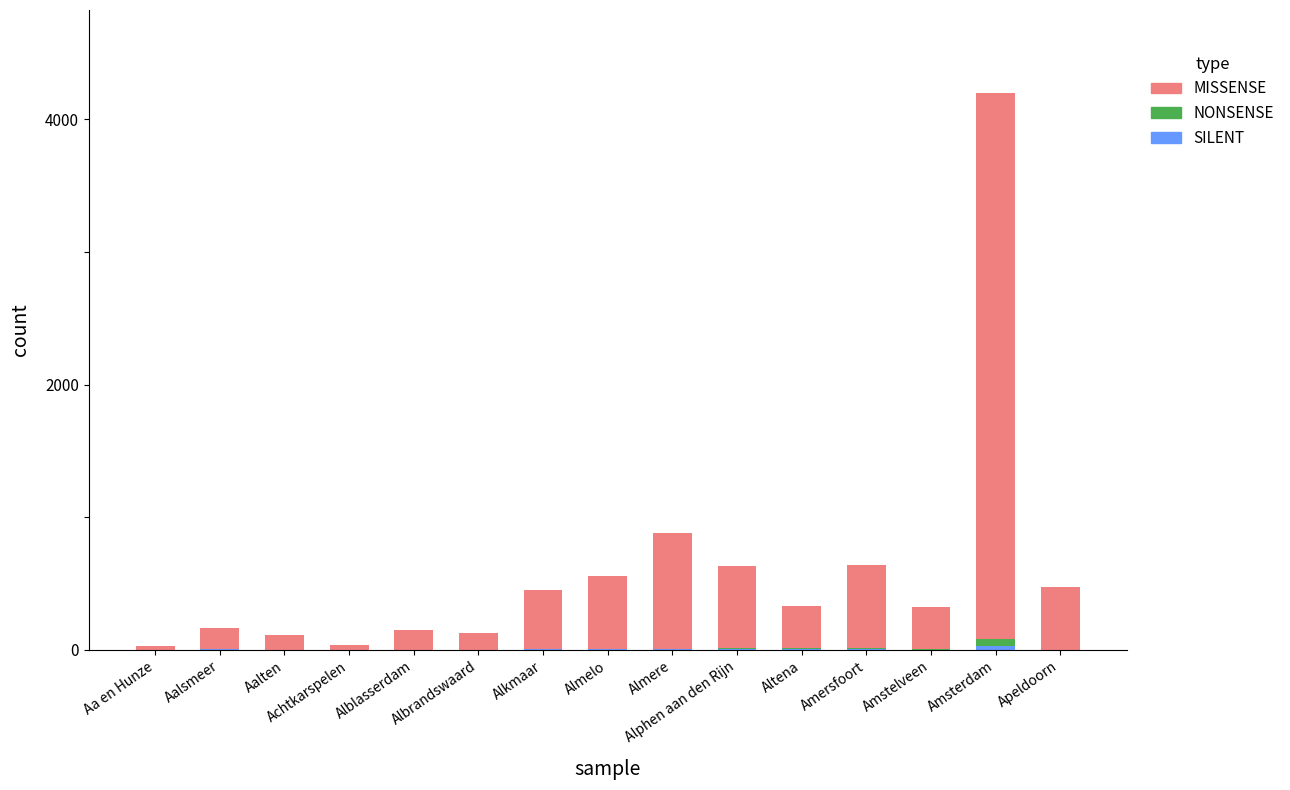

What is the label of the 6th bar from the left?

Albrandswaard